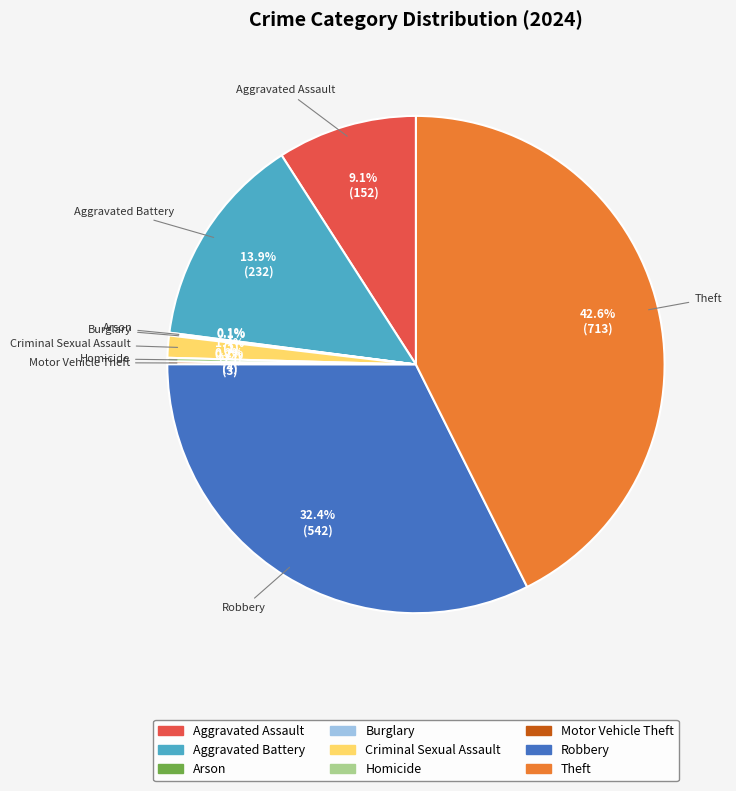

What is the largest slice in the pie chart?

Theft